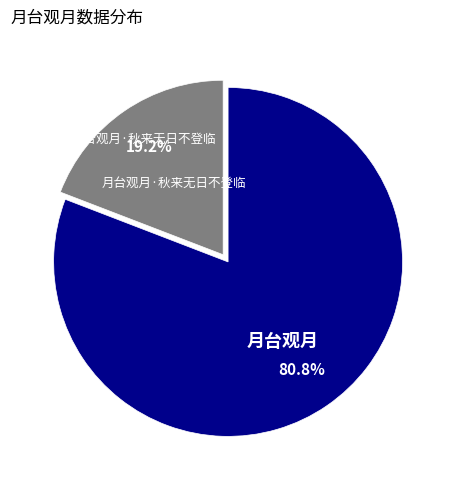

Is there any slice that represents more than half of the pie?

Yes